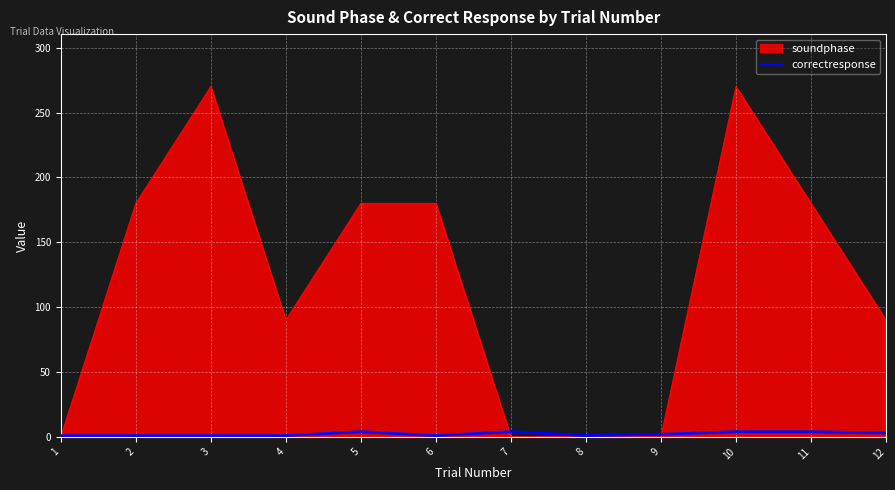

True or false: soundphase has a value of 0 at 7.

True